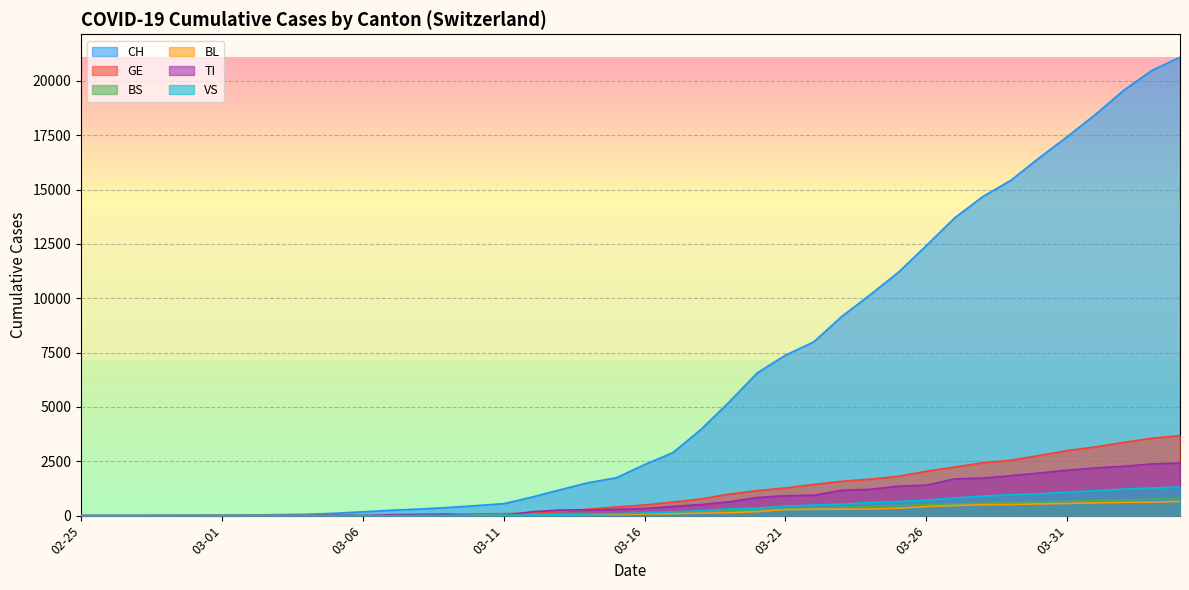

True or false: VS and BL intersect in this chart.

True